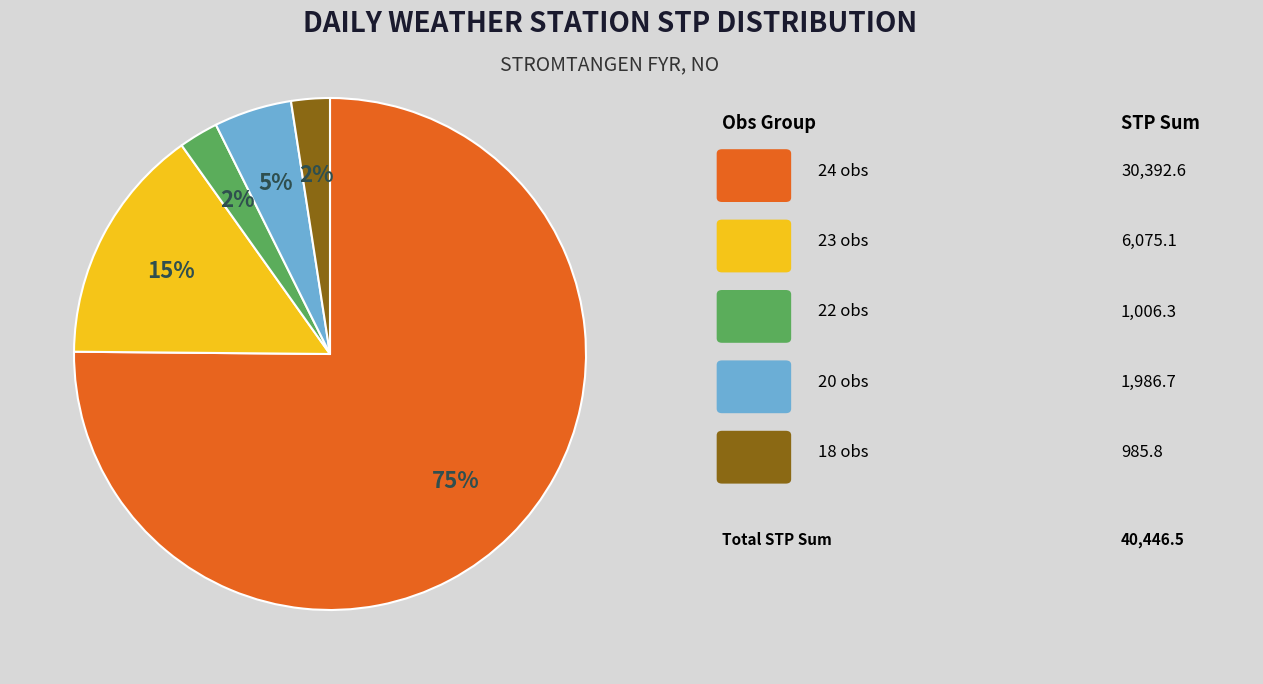

Is there a majority slice in this chart?

Yes